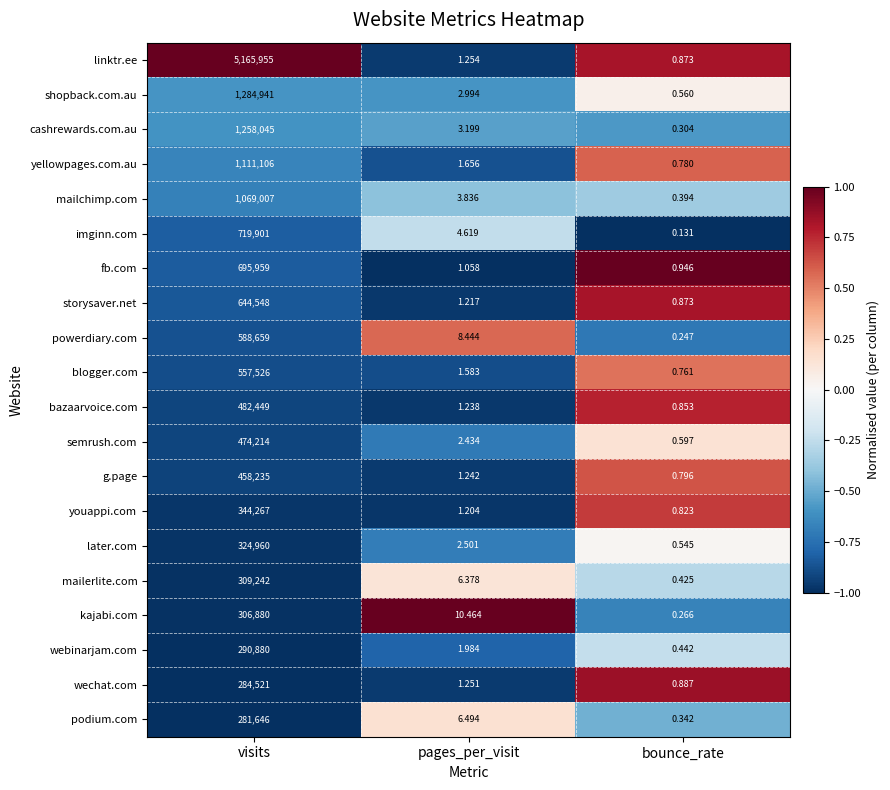

At which category does the chart reach its peak across all series?

visits